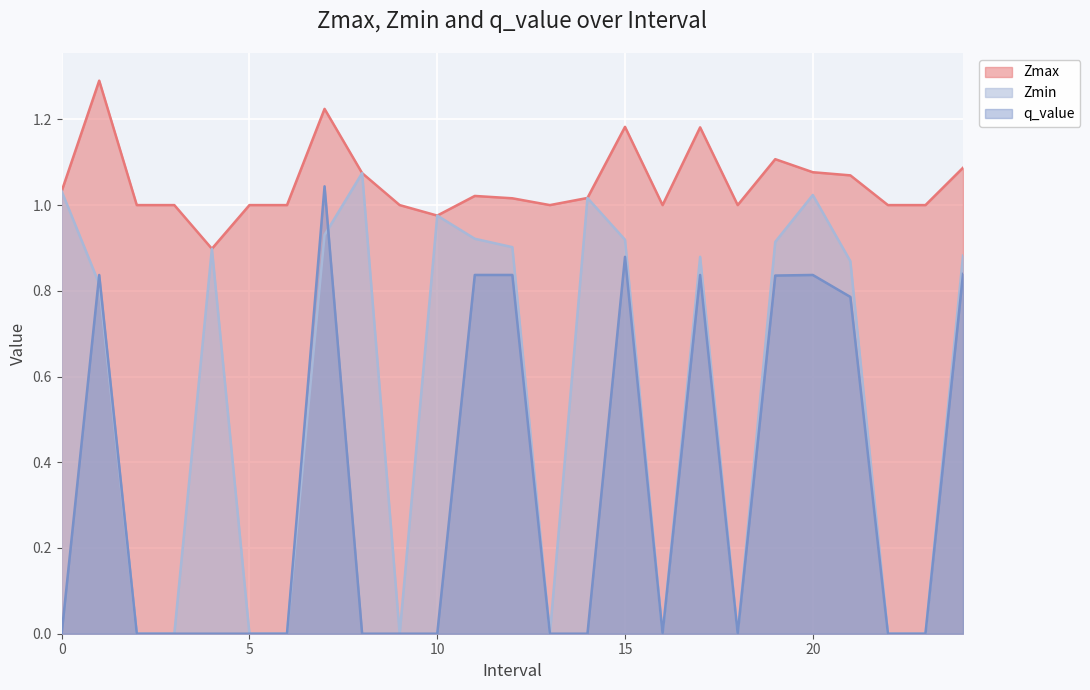

At 6.0, list the series in order from largest to smallest.

Zmax, Zmin, q_value